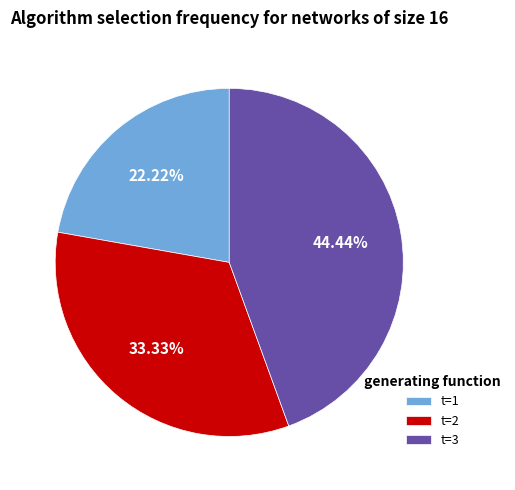

How many slices are in this pie chart?

3